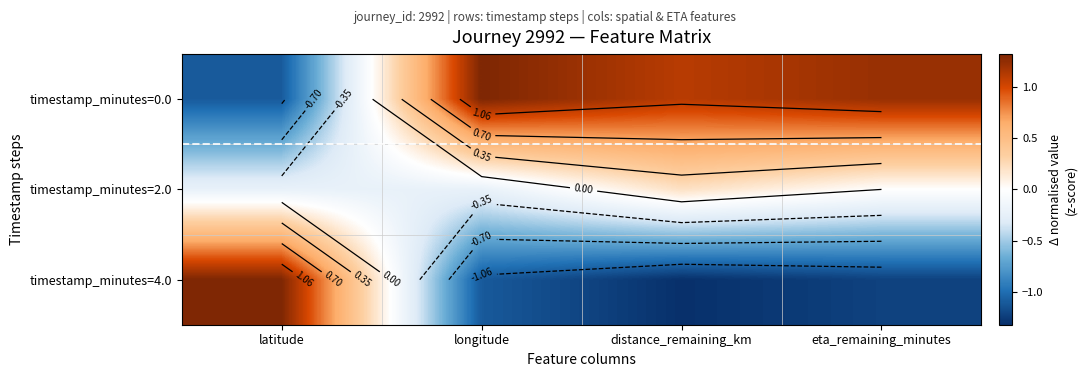

At which category does the chart reach its peak across all series?

latitude